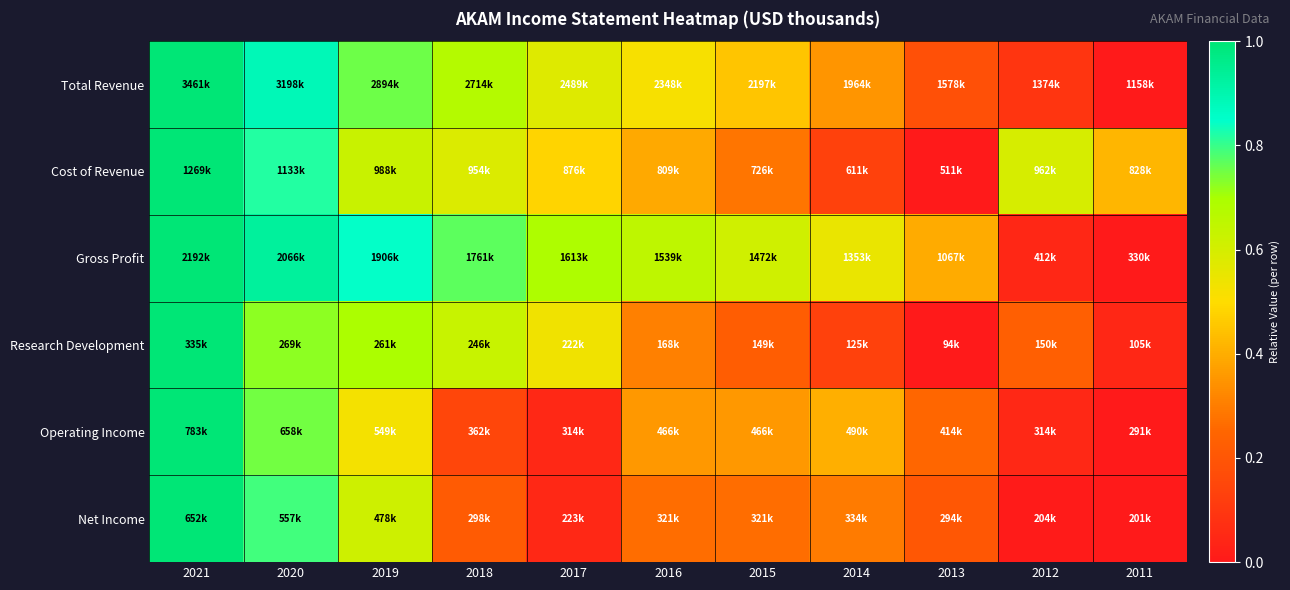

At which category is the sum across all series the highest?

2021